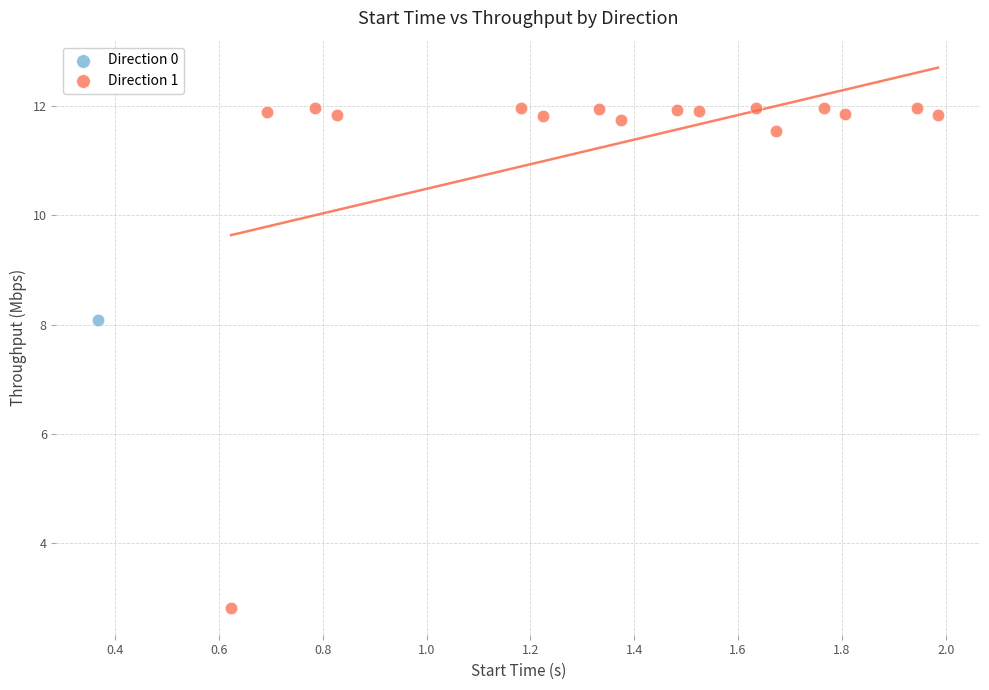

What are all the series names shown in the legend?

Direction 0, Direction 1